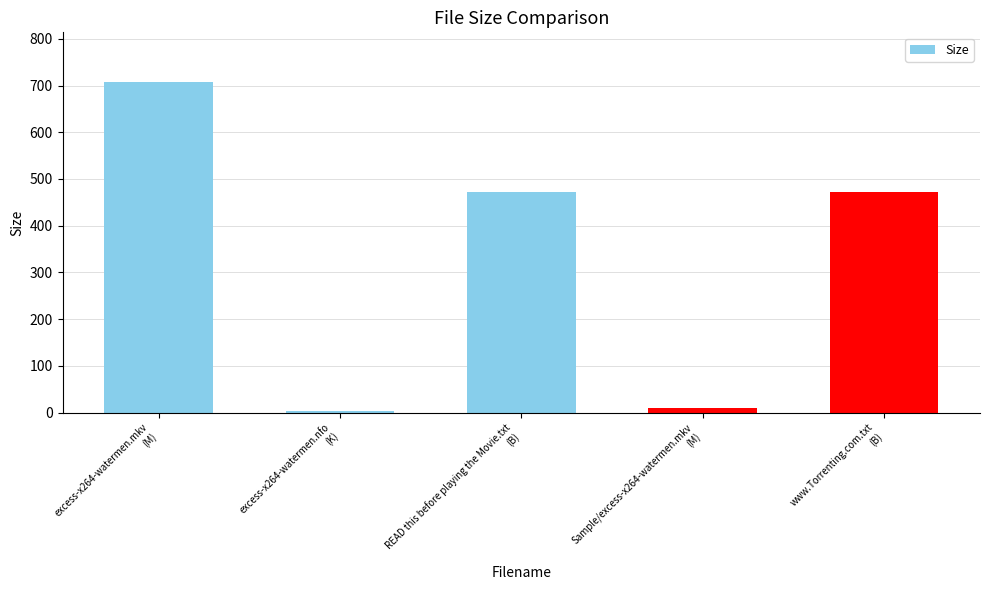

Does the chart contain stacked bars?

No